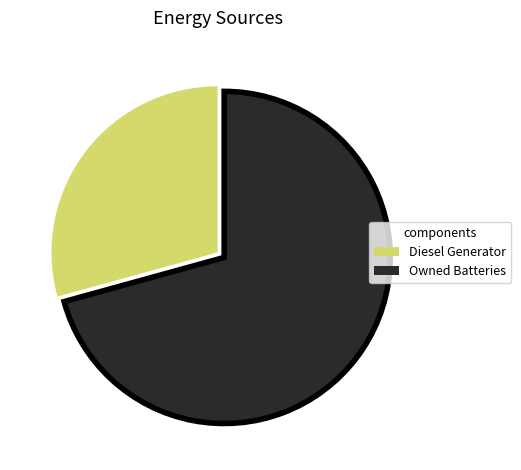

Does Owned Batteries represent more than half of the total?

Yes